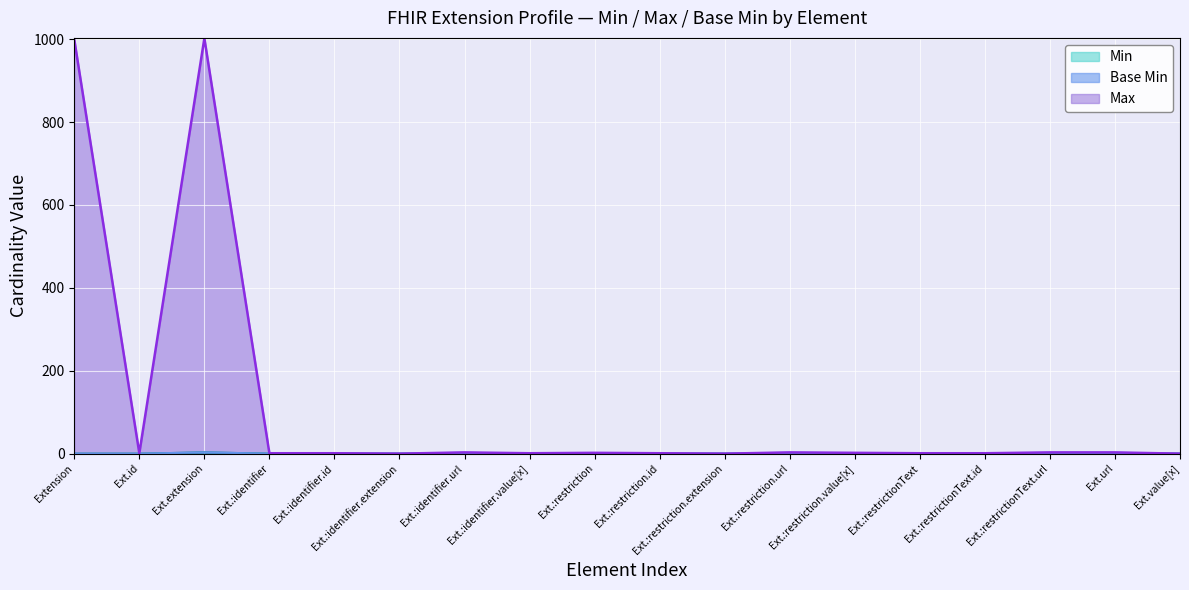

What is the total value across all series at Ext.:identifier.value[x]?

1